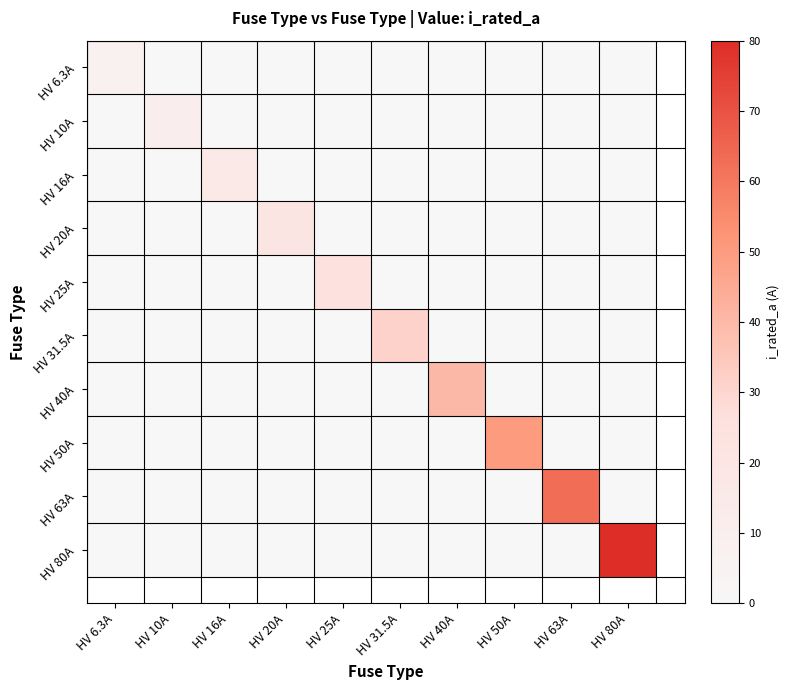

How many positive values does the HV 16A series have?

1